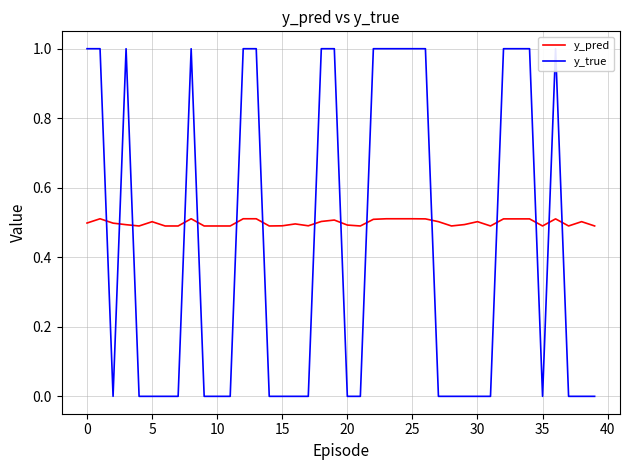

At 24, list the series in order from smallest to largest.

y_pred, y_true